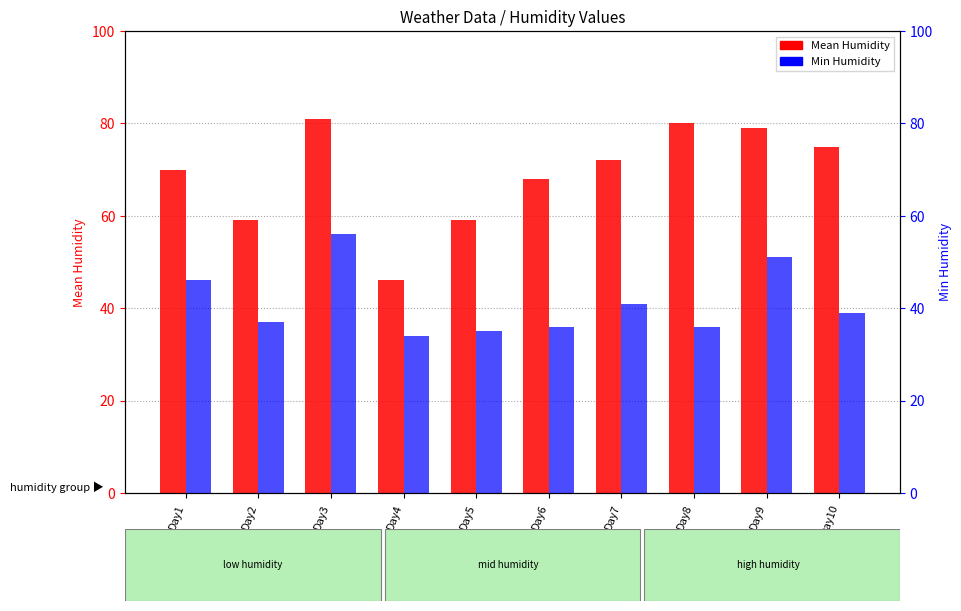

Is the value of Min Humidity at Day3 greater than the value of Mean Humidity at Day2?

No